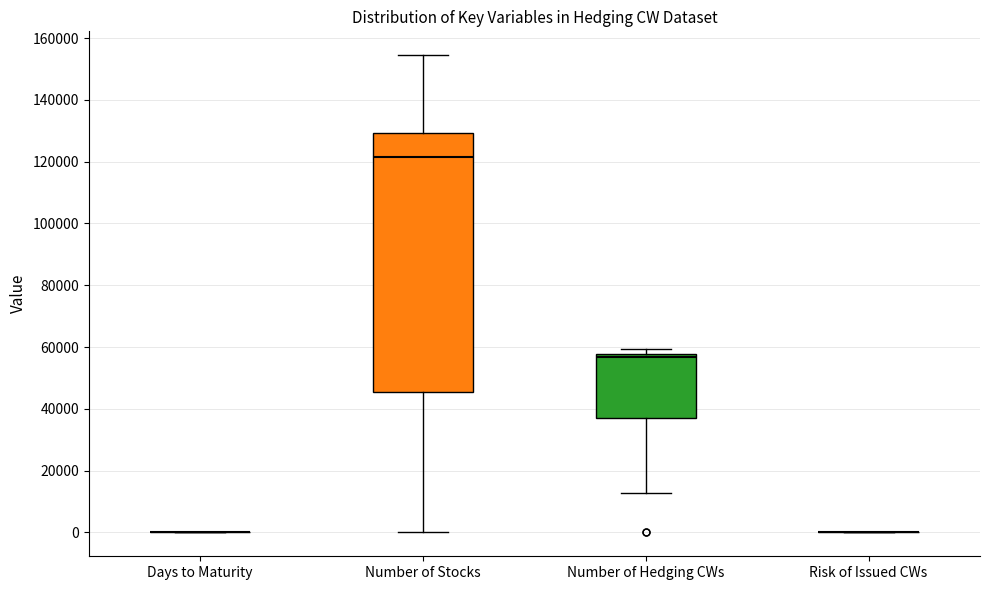

Reading left to right, transcribe this box plot: for each box, give where its median line is, the range the box spans, and where its two whiskers end, as read against the y-axis. The values are not printed on the chart, so give them approximately, as read against the axis.

Days to Maturity: box collapsed to a line at 0, whiskers 0 to 0
Number of Stocks: median 122000, box 46000 to 130000, whiskers 0 to 154000
Number of Hedging CWs: median 56000, box 38000 to 58000, whiskers 12000 to 60000
Risk of Issued CWs: box collapsed to a line at 0, whiskers 0 to 0